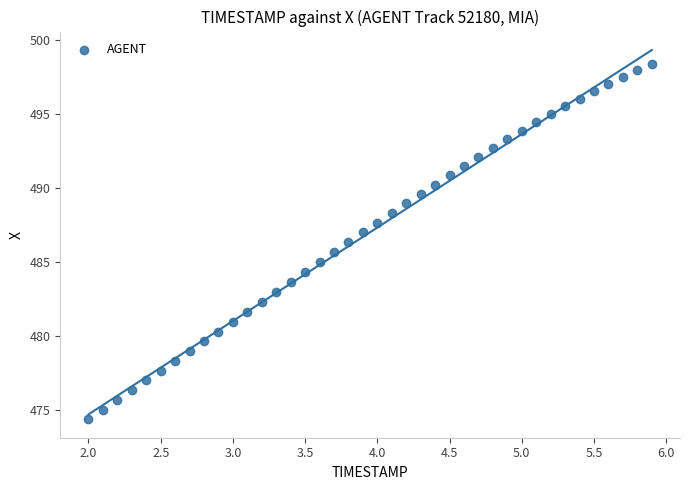

What is the range of Y values (max minus min)?

24.0